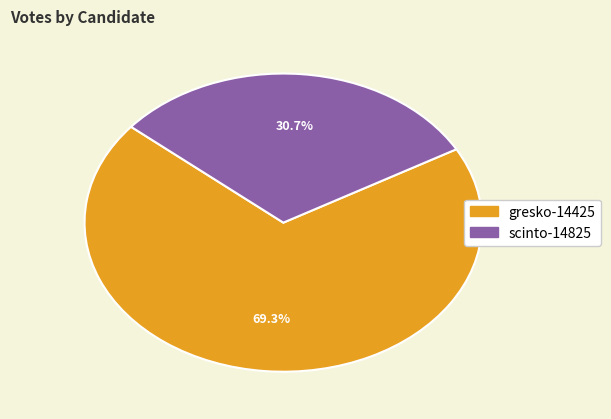

Does any single category account for the majority?

Yes